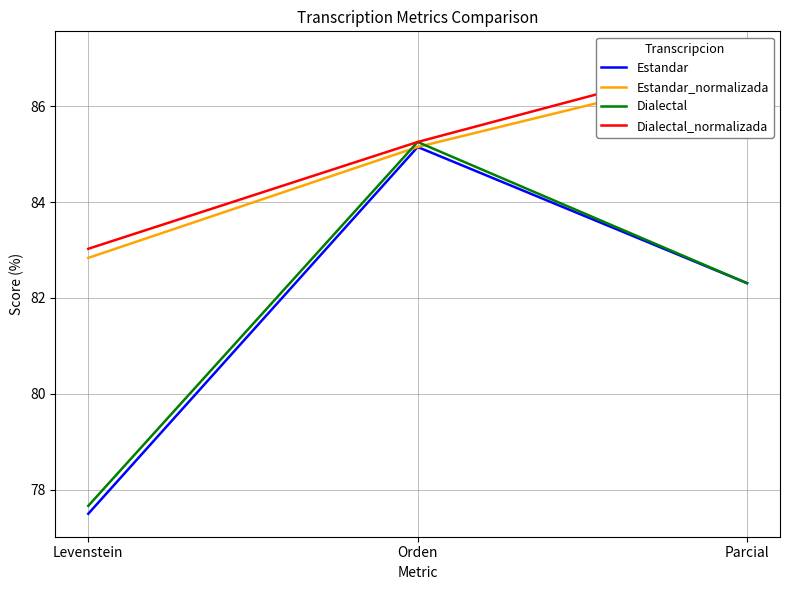

What is the label of the 2nd point from the left?

Orden